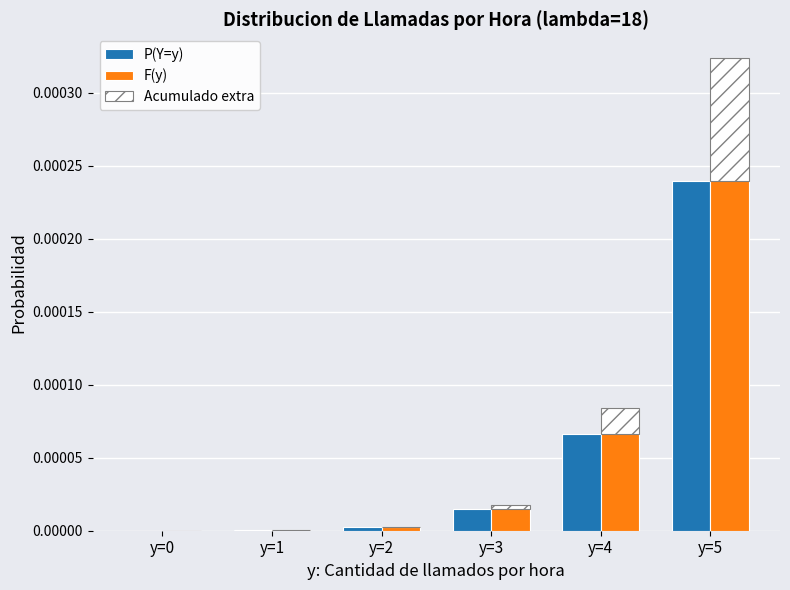

Does the chart contain stacked bars?

No